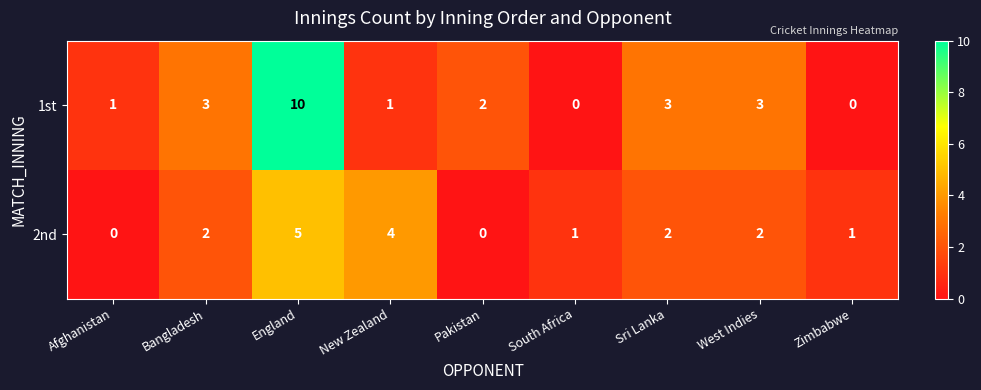

Reading left to right, transcribe all the data shown in this chart.

1st: 1	3	10	1	2	0	3	3	0
2nd: 0	2	5	4	0	1	2	2	1